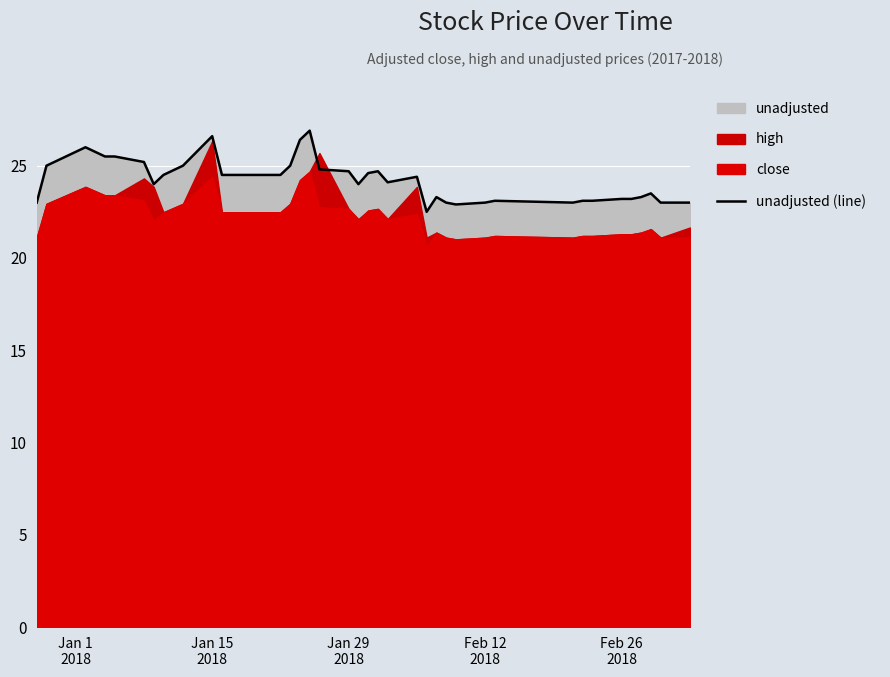

What is the maximum value for unadjusted (line)?

26.9